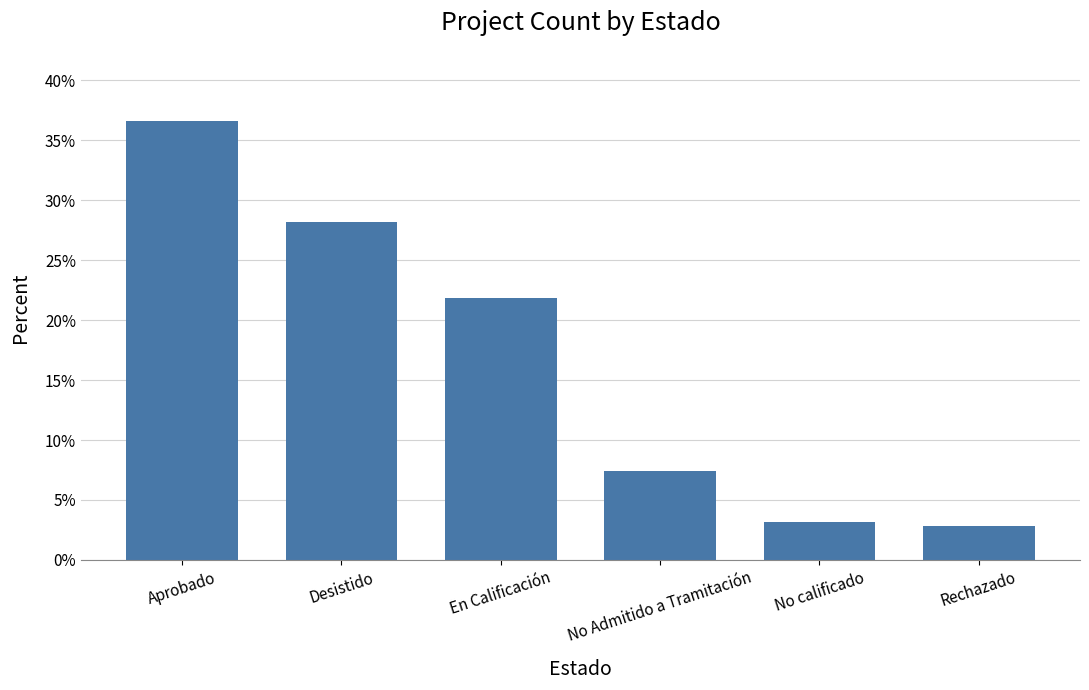

The chart shows a value of 7.4 at No Admitido a Tramitación. True or false?

True